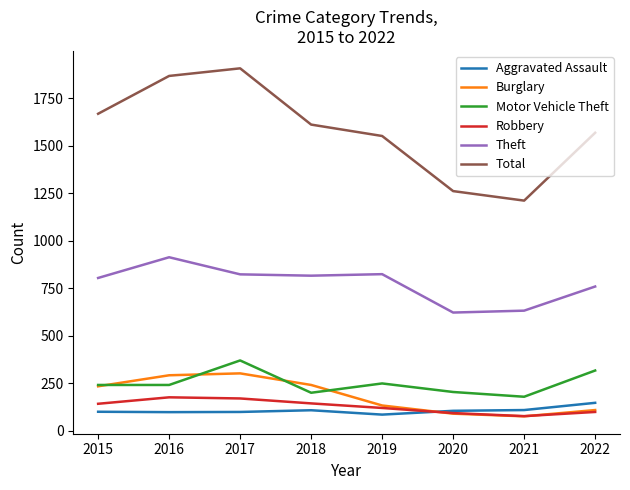

Is the value of Aggravated Assault at 2018 greater than the value of Motor Vehicle Theft at 2016?

No